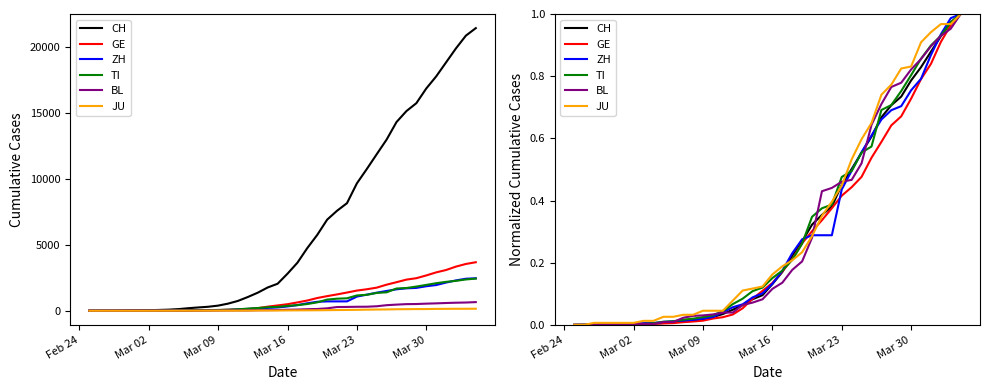

What is the difference between the maximum and minimum values in the ZH series?

1.0